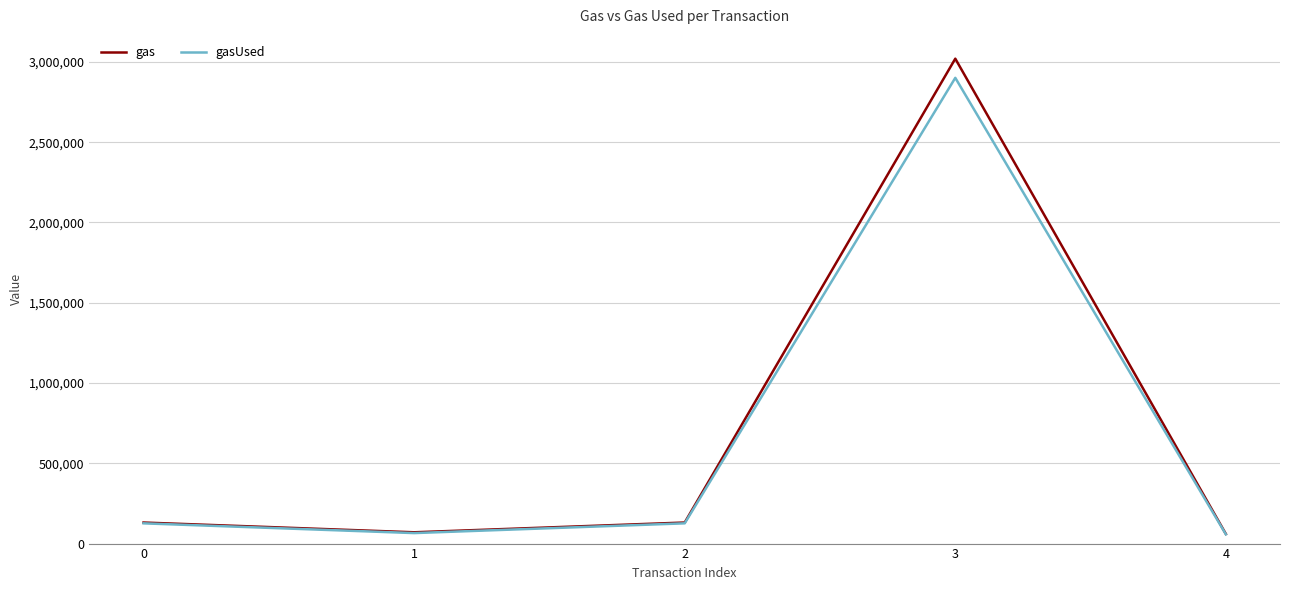

What is the difference between the second highest and second lowest values in the gas series?

60744